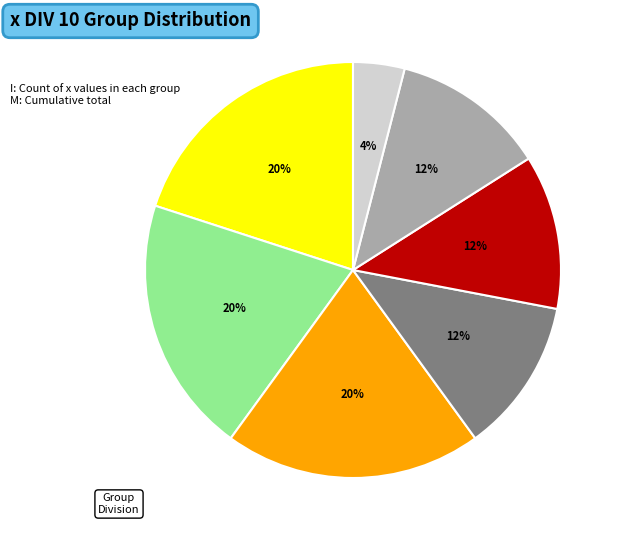

Does any single category account for the majority?

No